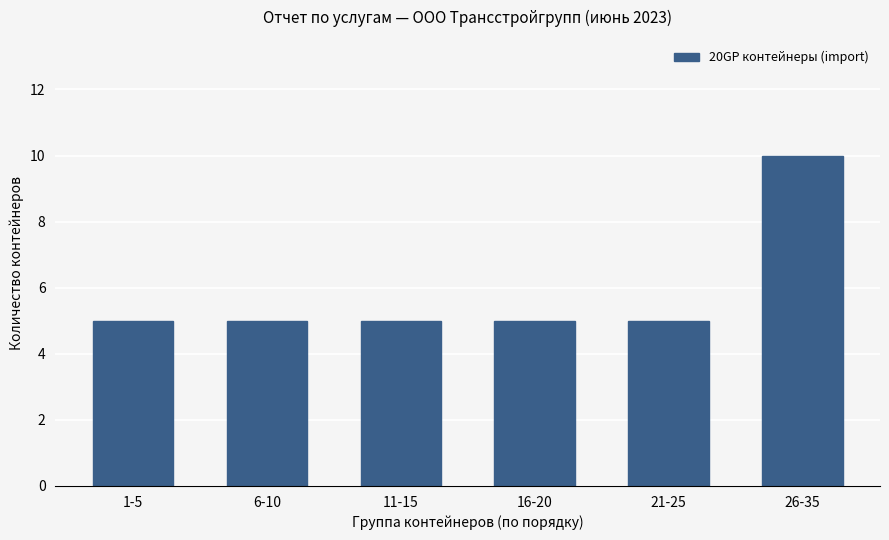

At which category does the chart reach its peak across all series?

26-35